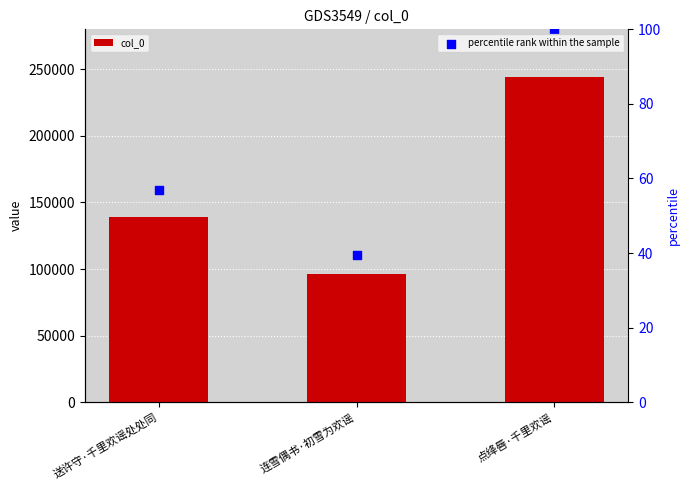

Which series has the largest total across all categories?

col_0